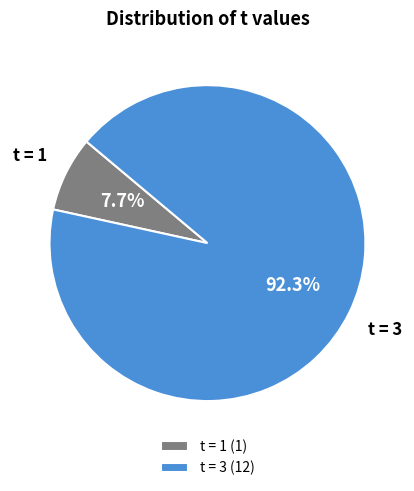

How many slices are in this pie chart?

2